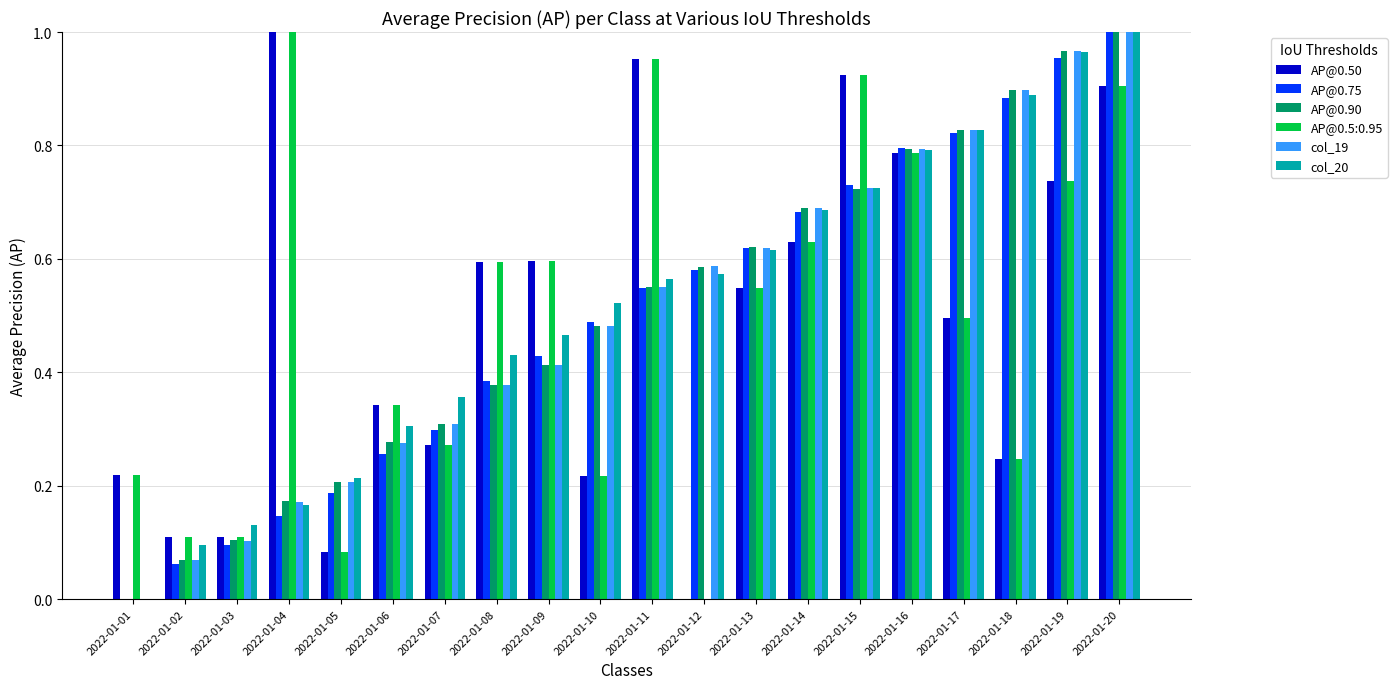

Is the value of AP@0.50 at 2022-01-16 greater than the value of AP@0.5:0.95 at 2022-01-20?

No